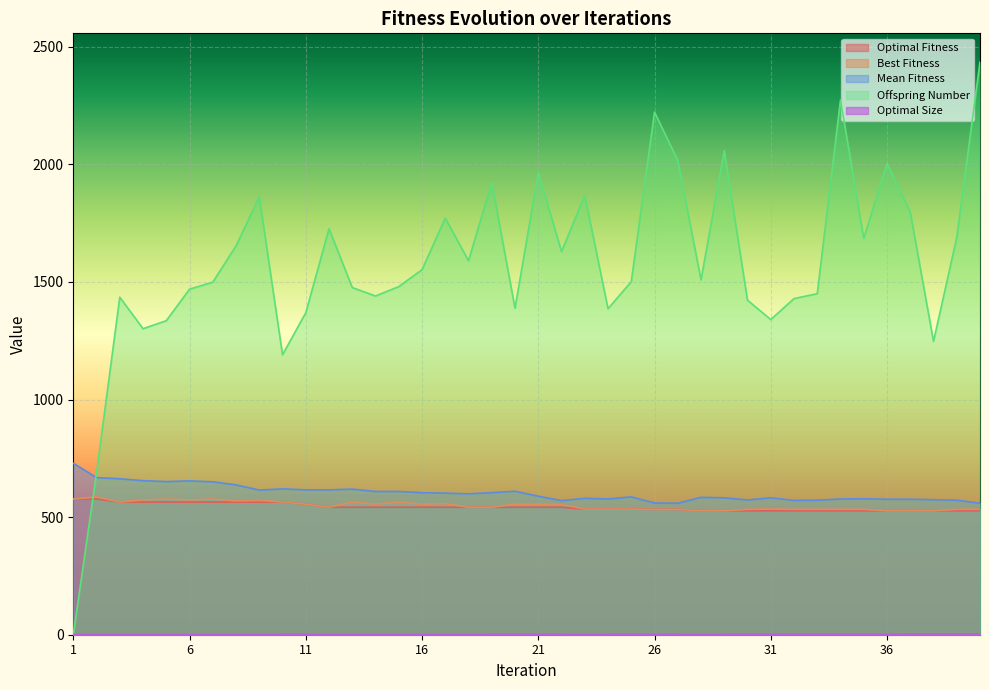

The Mean Fitness series shows 610 at 20. True or false?

True